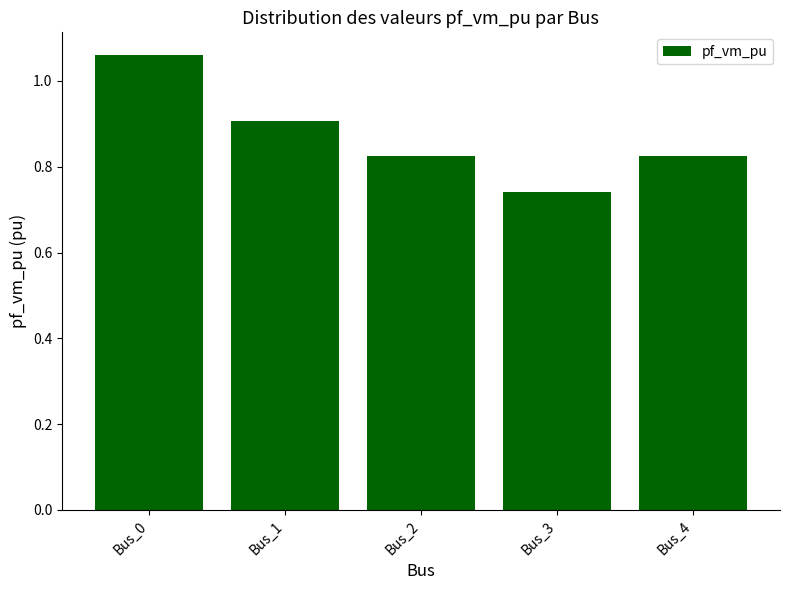

Count the values in the range 0 to 1.

4